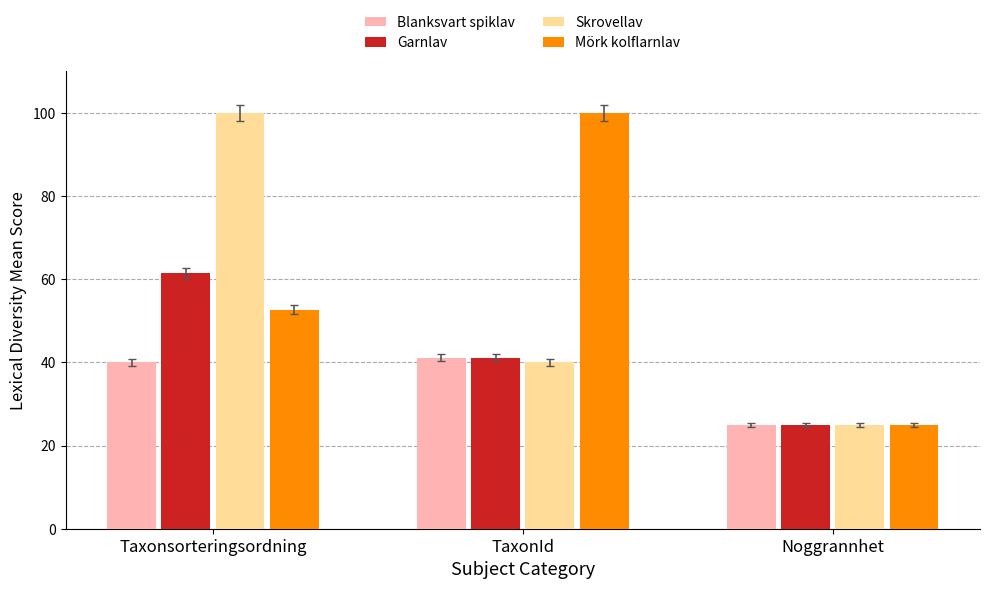

How many values in the Skrovellav series are below 40?

1